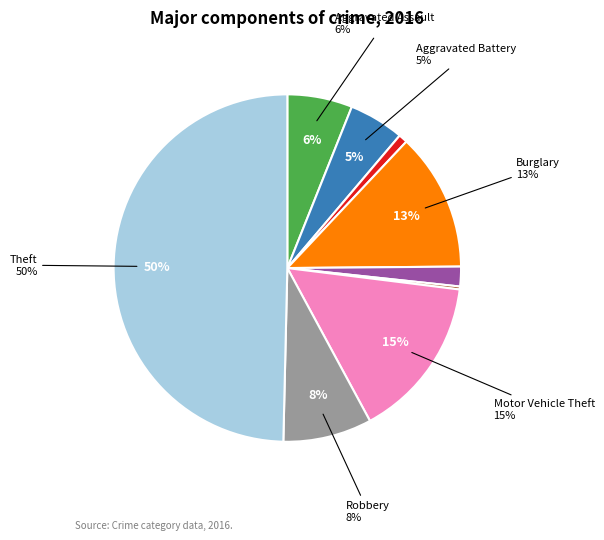

Does any single category account for the majority?

No